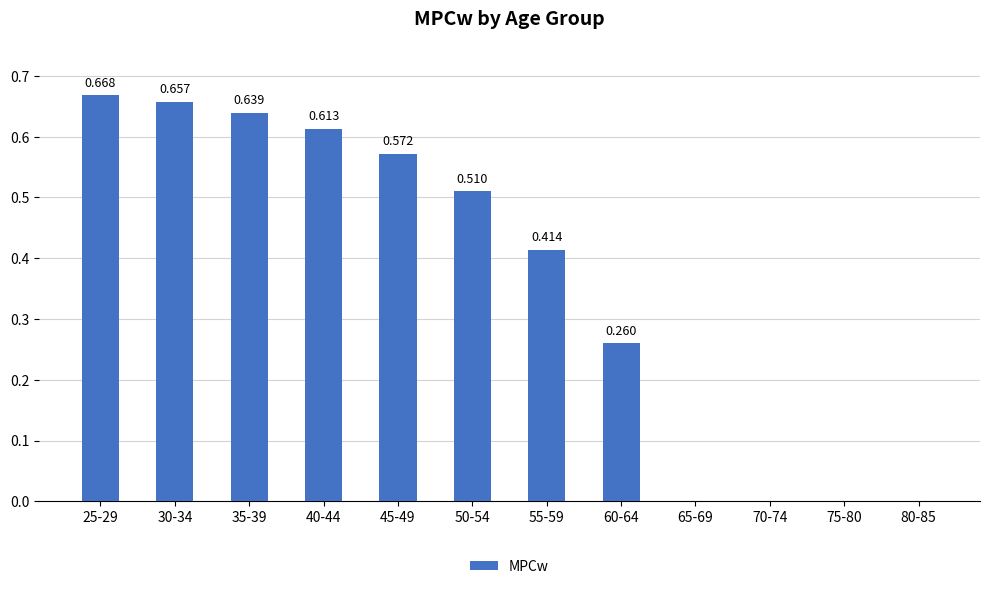

Rank the categories by value from lowest to highest.

65-69, 70-74, 75-80, 80-85, 60-64, 55-59, 50-54, 45-49, 40-44, 35-39, 30-34, 25-29